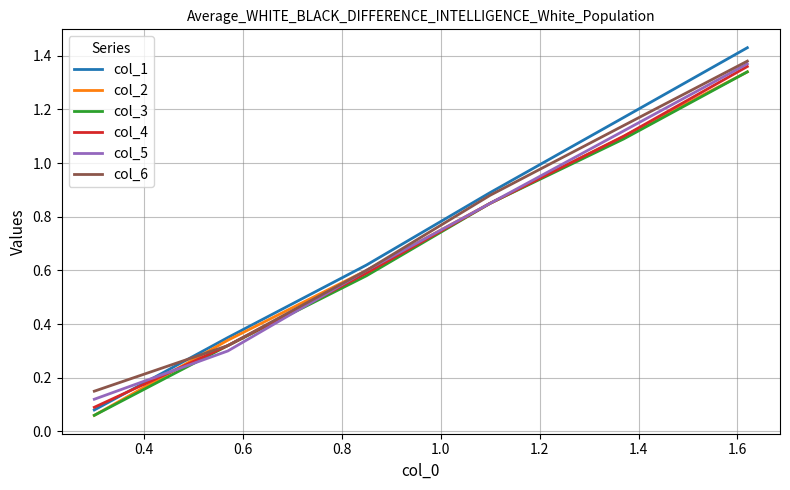

Which series has the widest spread of values?

col_1